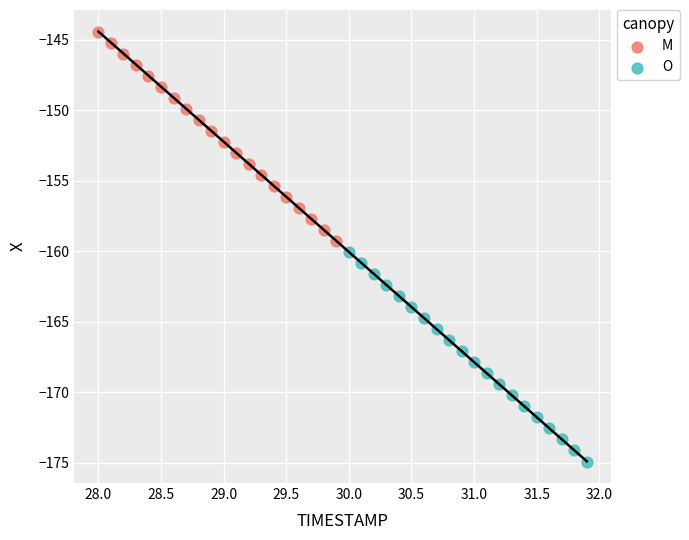

Which series contains the highest Y value?

M